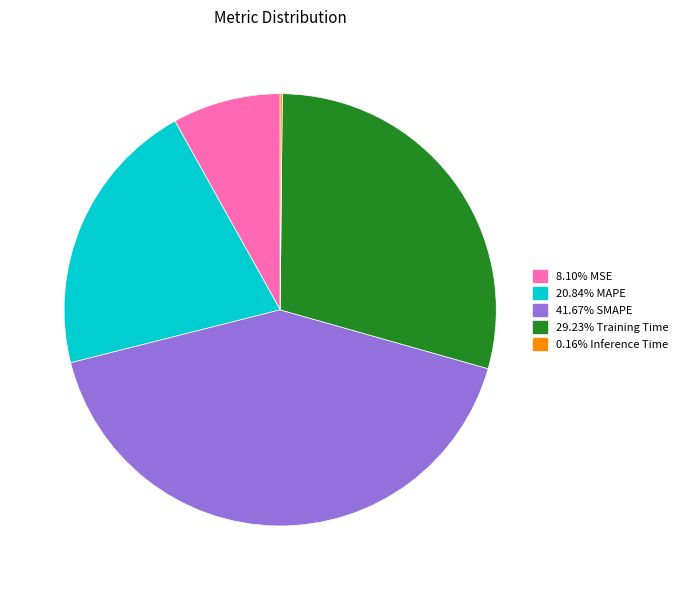

Is there any slice that represents more than half of the pie?

No